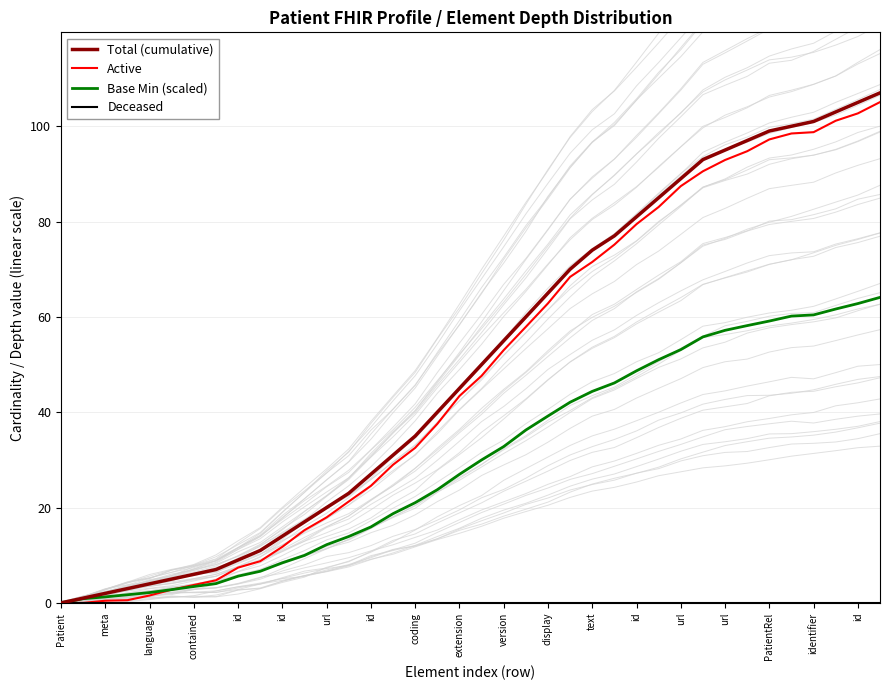

Is the value of Base Min (scaled) at 35 greater than the value of Total (cumulative) at 24?

No